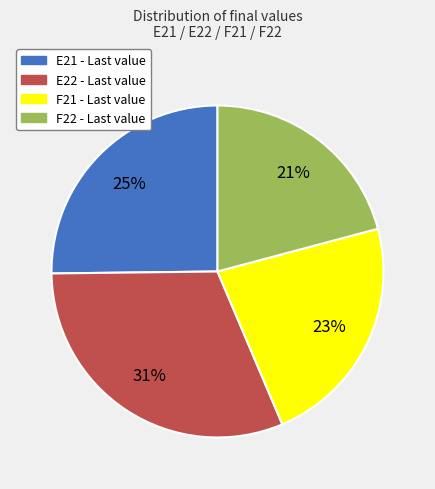

Is it true that E21 is 25% of the pie?

True